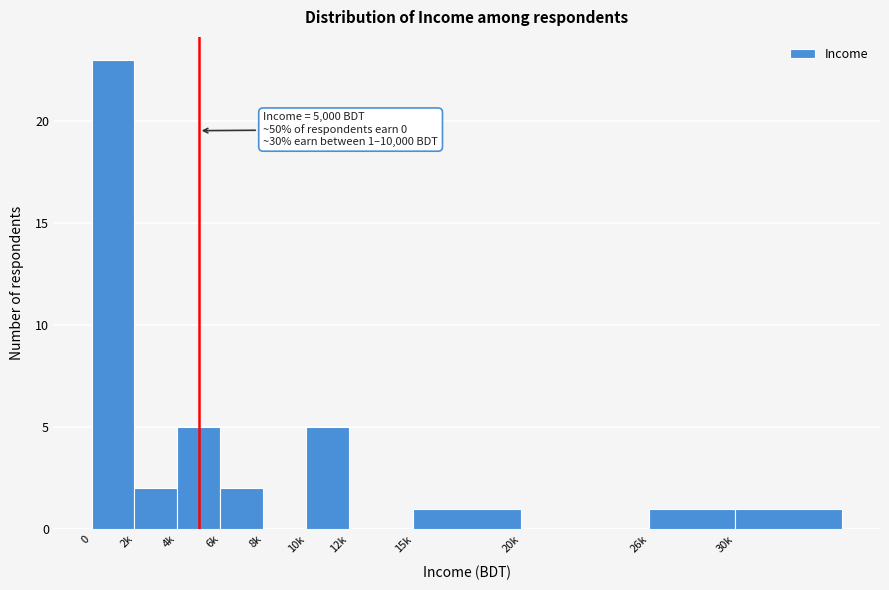

Reading left to right, what are all the values shown in this chart?

0=23	2k=2	4k=5	6k=2	8k=0	10k=5	12k=0	15k=1	20k=0	26k=1	30k=1